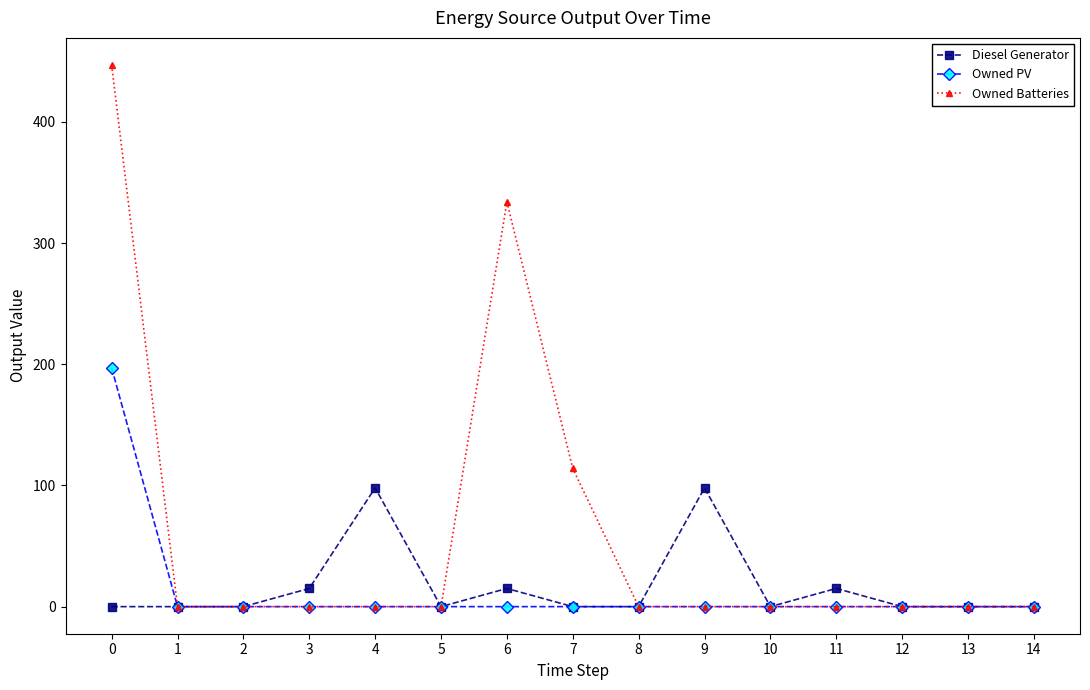

What is the sum of all Owned PV values?

197